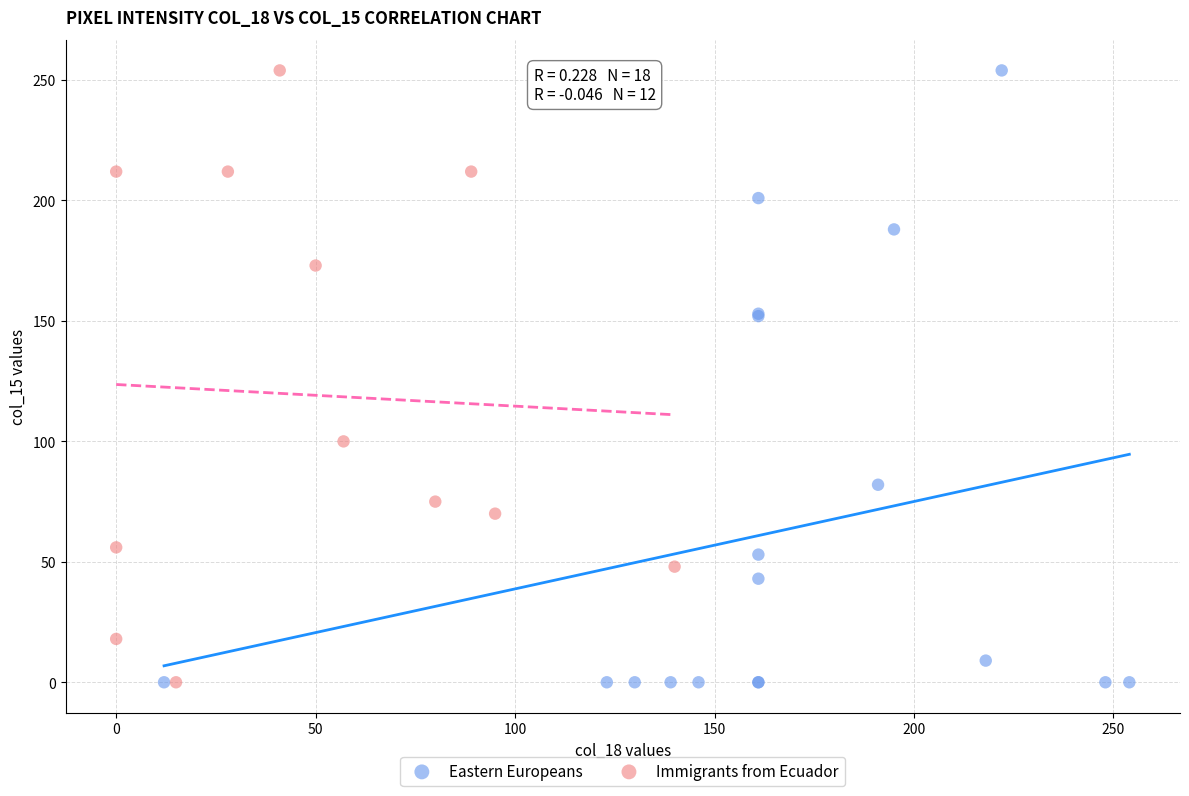

What are all the series names shown in the legend?

Eastern Europeans, Immigrants from Ecuador